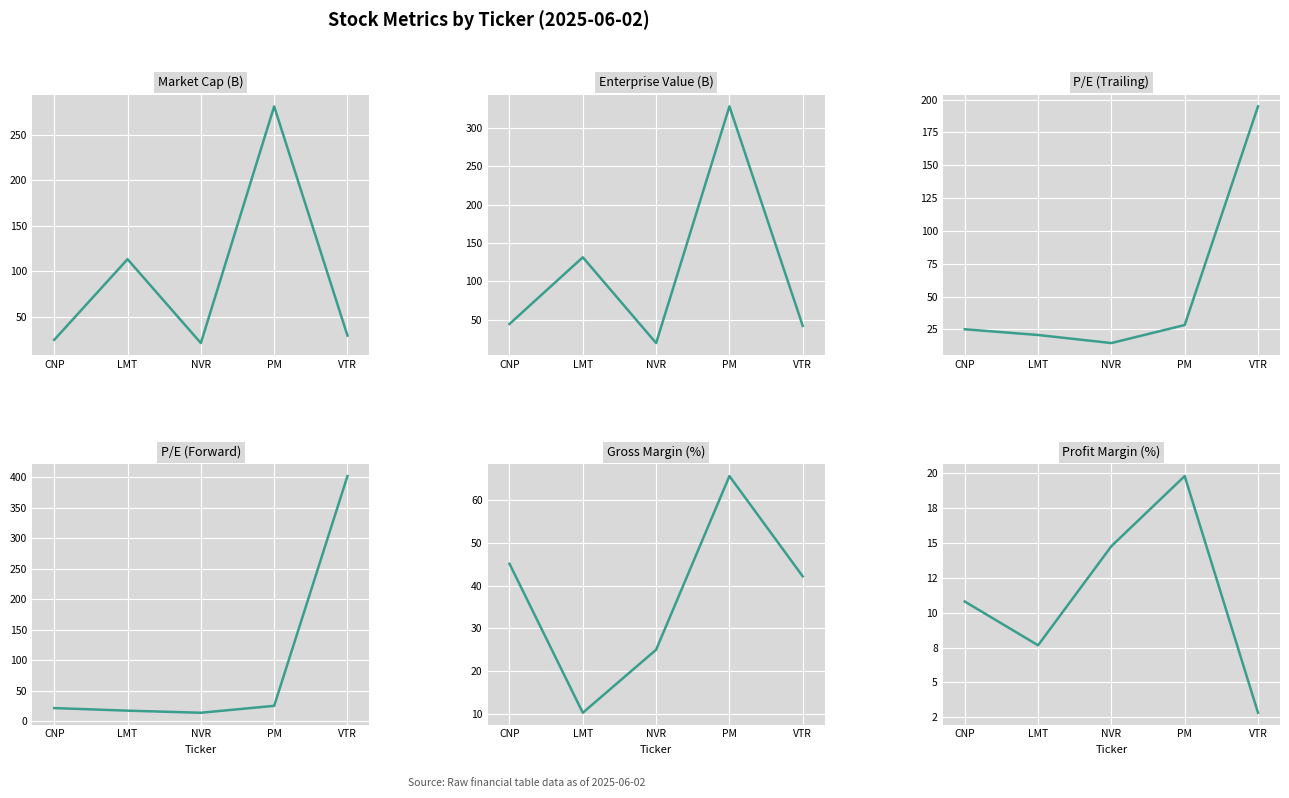

What is the difference between the maximum and minimum values in the Gross Margin (%) series?

55.5